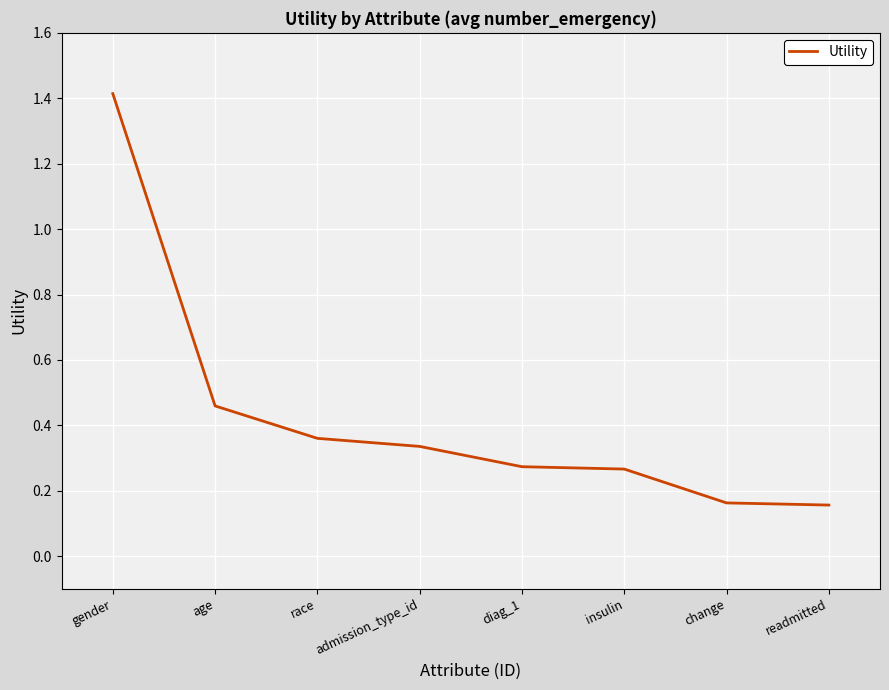

Between change and age, which is larger?

age